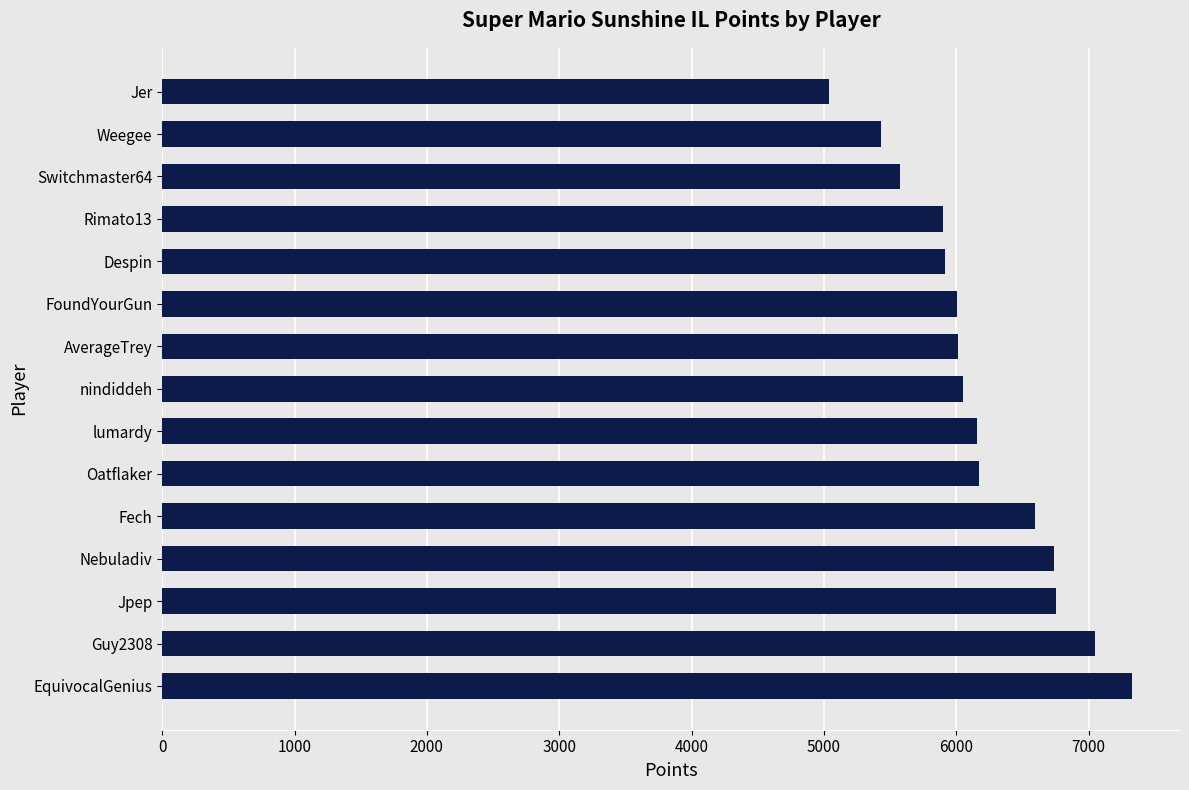

How many series are shown in this chart?

1